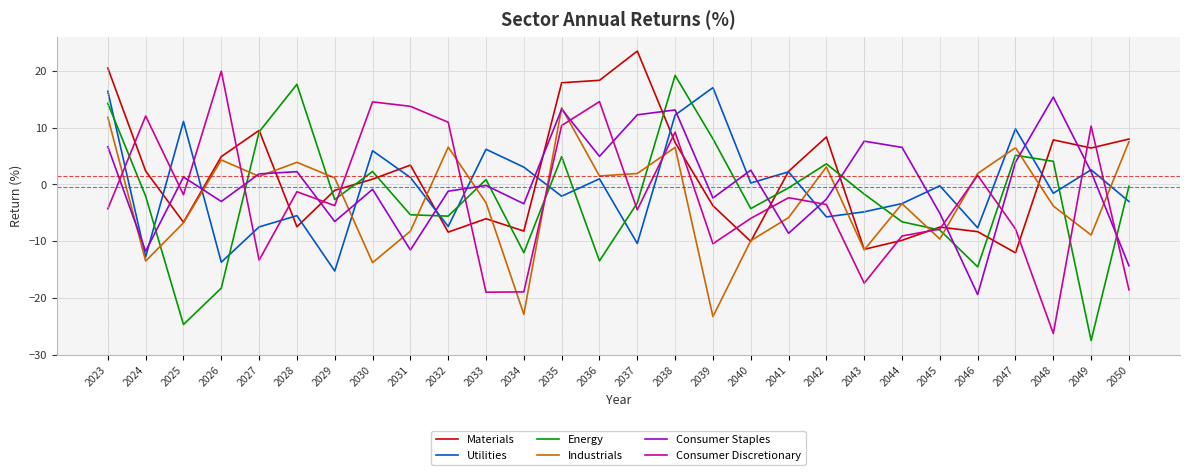

The value of Energy at 2027 is 9.2. True or false?

True